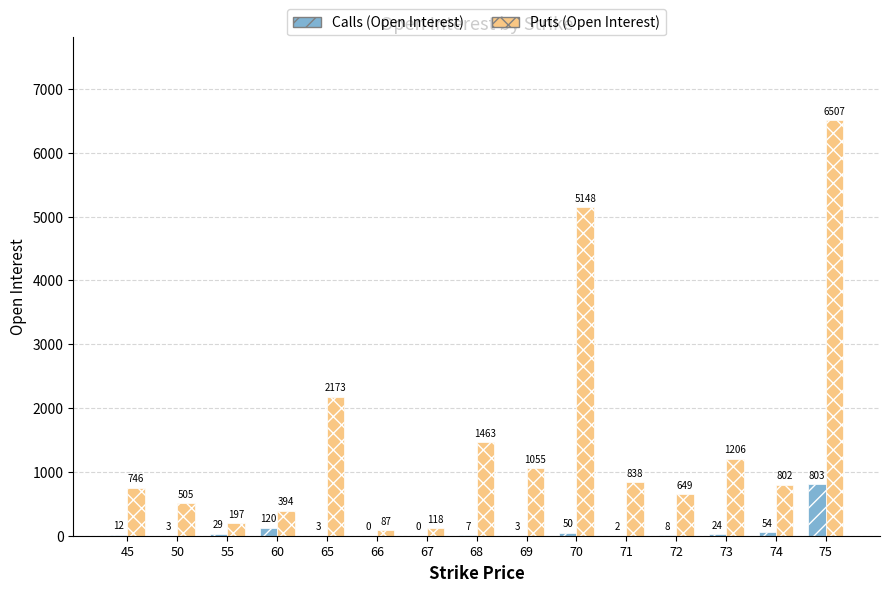

How many values in Calls (Open Interest) are above zero?

13